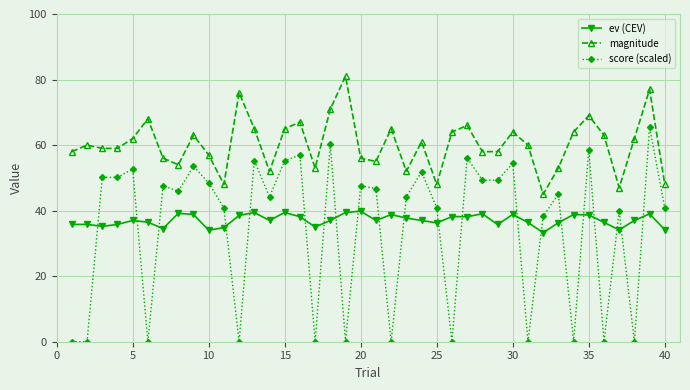

What is the value of the score (scaled) point at the 29th from the left?

49.3